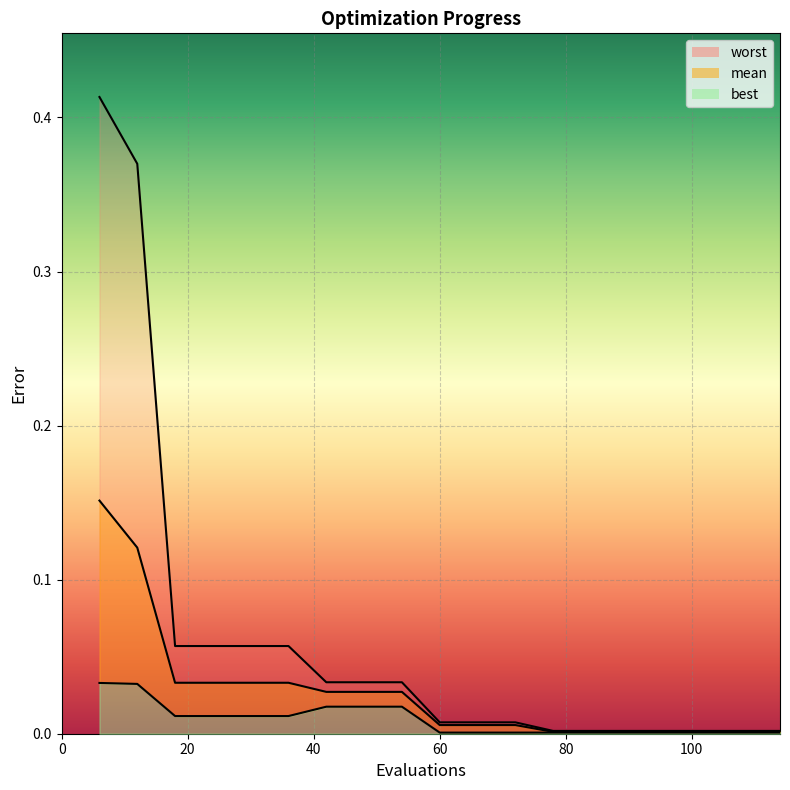

True or false: worst and mean cross at least once.

False